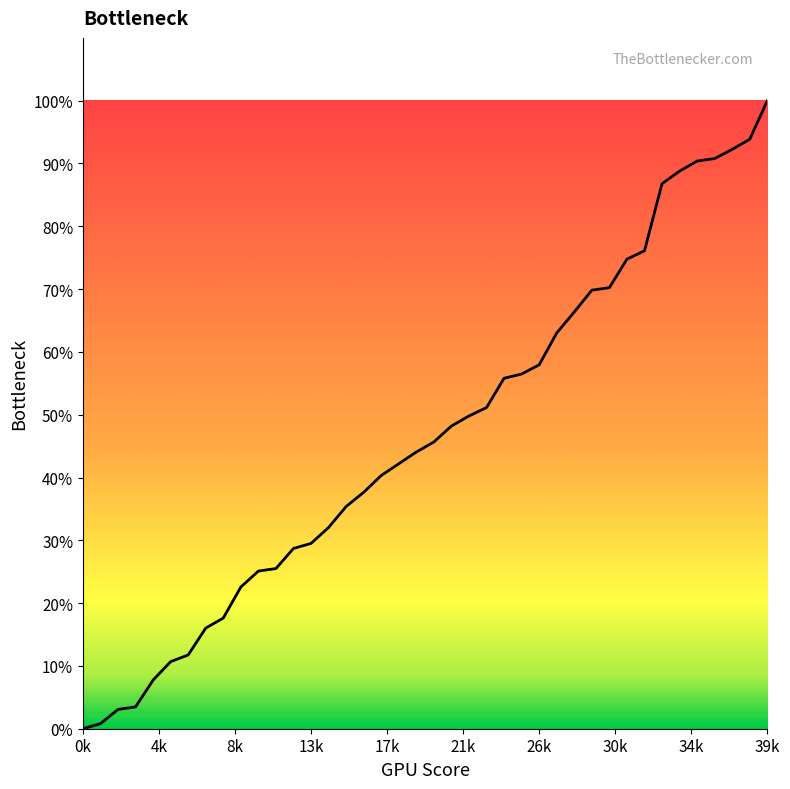

Does the chart display data point markers on the line(s)?

No